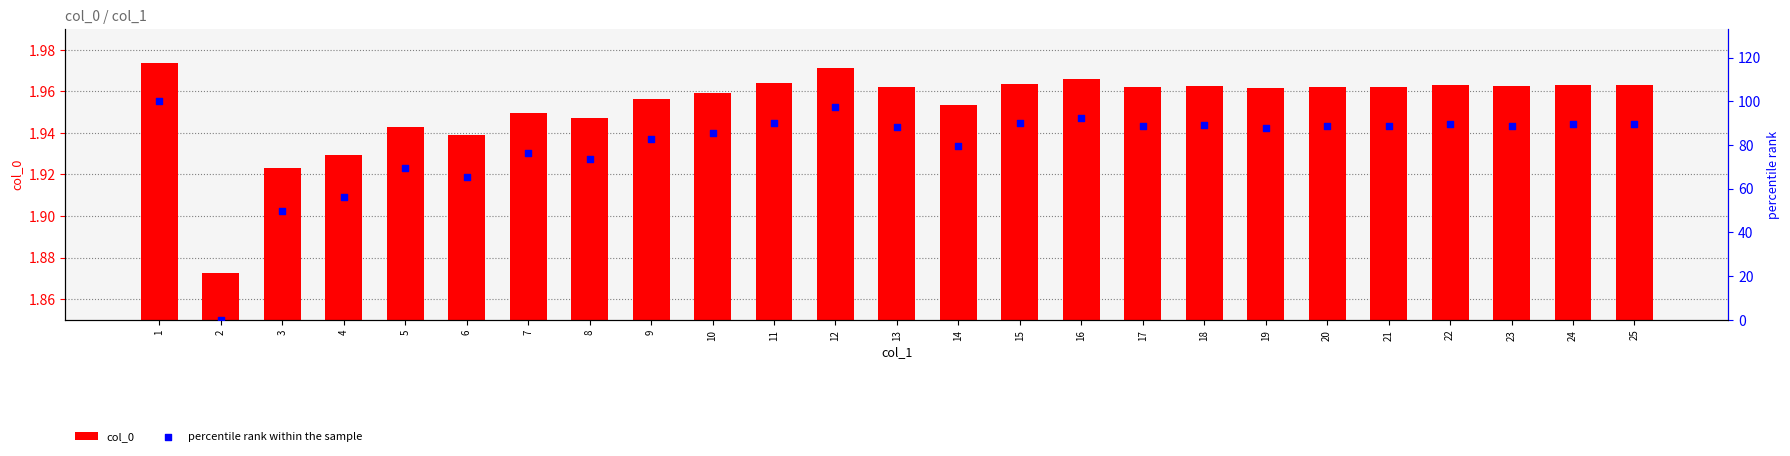

At how many categories does at least one series exceed 92?

3